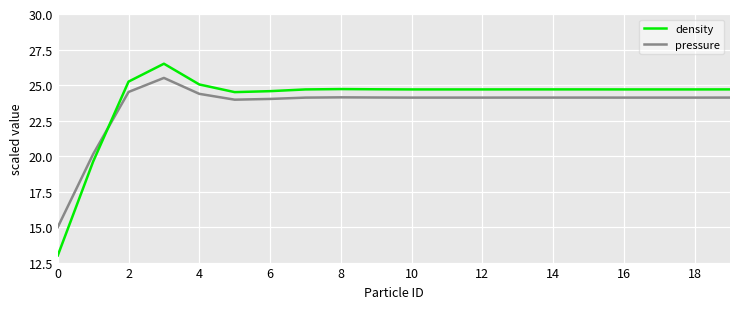

Rank the series by their maximum value, from highest to lowest.

density, pressure